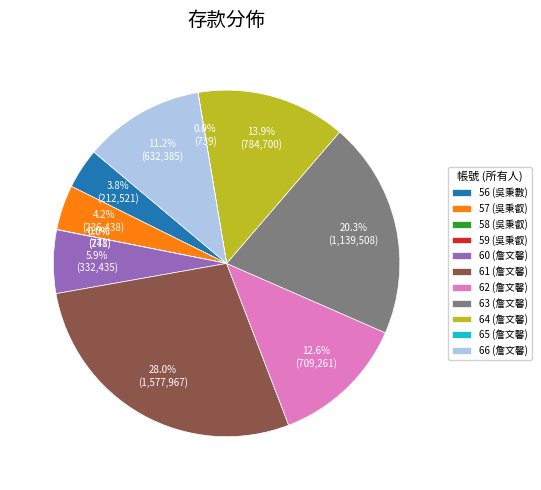

What percentage is NOT represented by 57 (吳秉叡)?

95.8%